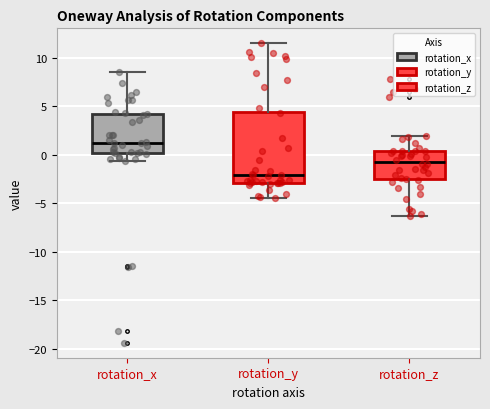

Reading left to right, read every box against the y-axis: the position of its median line, the range the box covers, and the ends of its whiskers. The values are not printed on the chart, so give them approximately, as read against the axis.

rotation_x: median 1.0, box 0.0 to 4.0, whiskers -0.5 to 8.5
rotation_y: median -2.0, box -3.0 to 4.5, whiskers -4.5 to 11.5
rotation_z: median -1.0, box -2.5 to 0.5, whiskers -6.5 to 2.0